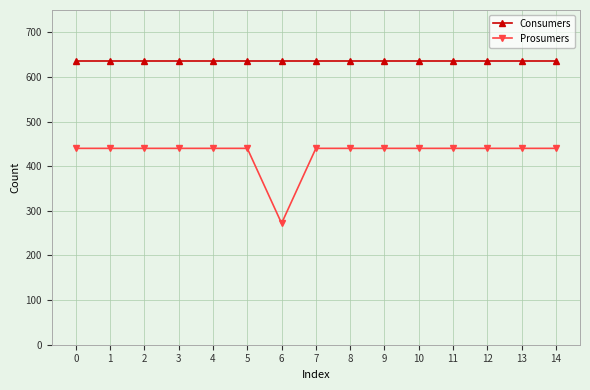

True or false: Prosumers and Consumers cross at least once.

False